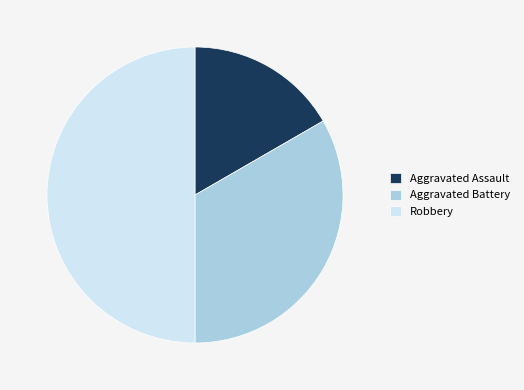

Which has a higher value, Aggravated Assault or Robbery?

Robbery